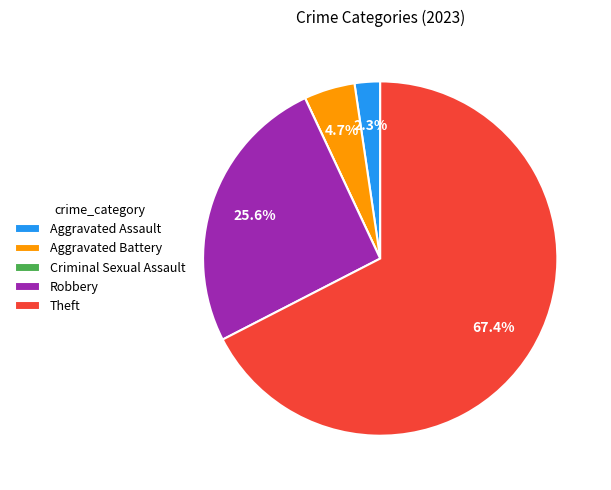

Which category accounts for the majority?

Theft